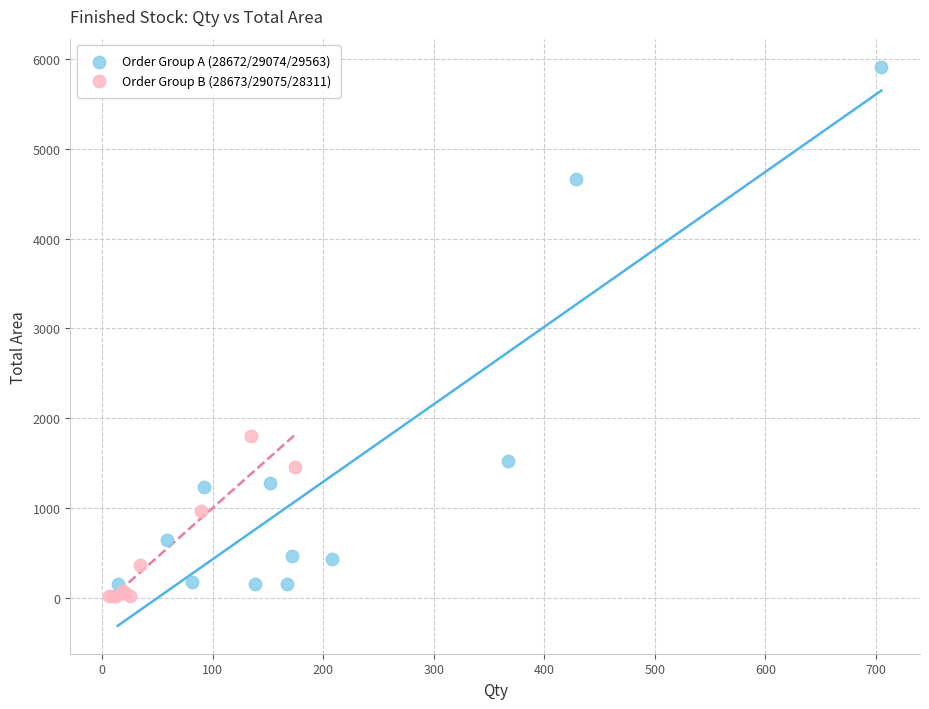

Which series has the largest Y range (max minus min)?

Order Group A (28672/29074/29563)